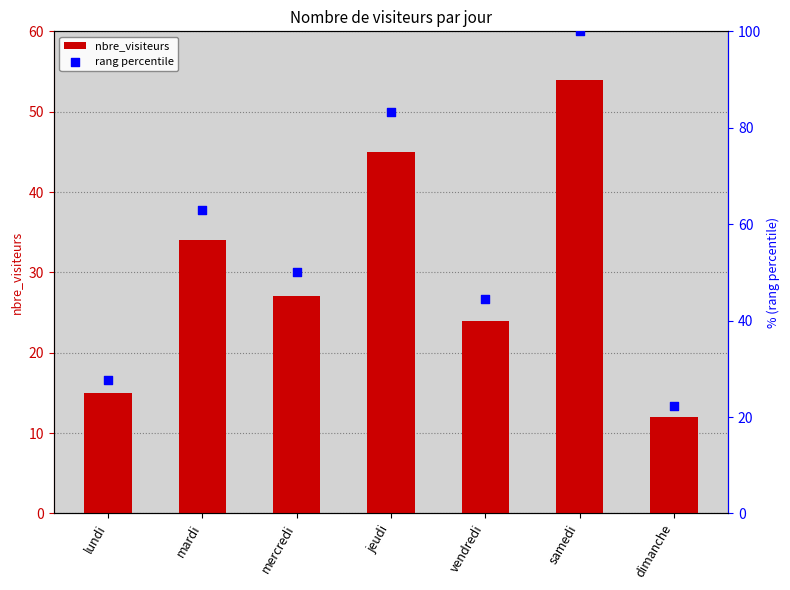

Is the value of nbre_visiteurs at lundi greater than the value of rang percentile at samedi?

No